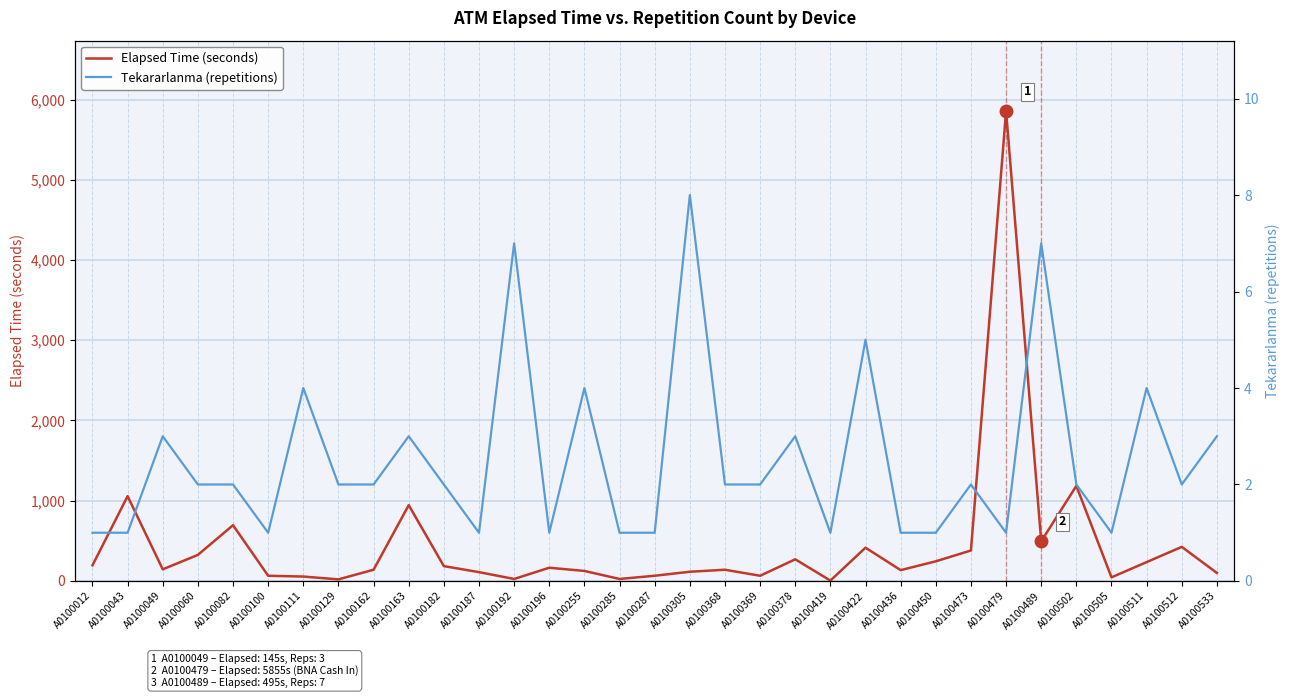

How many distinct data groups are displayed?

2